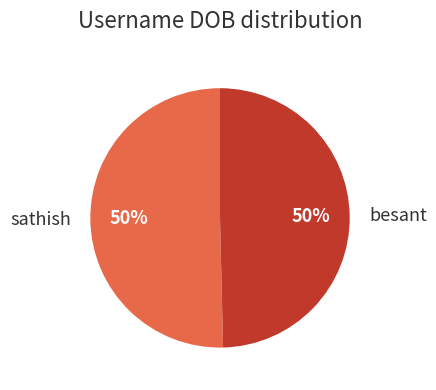

Combined, do sathish and besant account for over 50%?

Yes